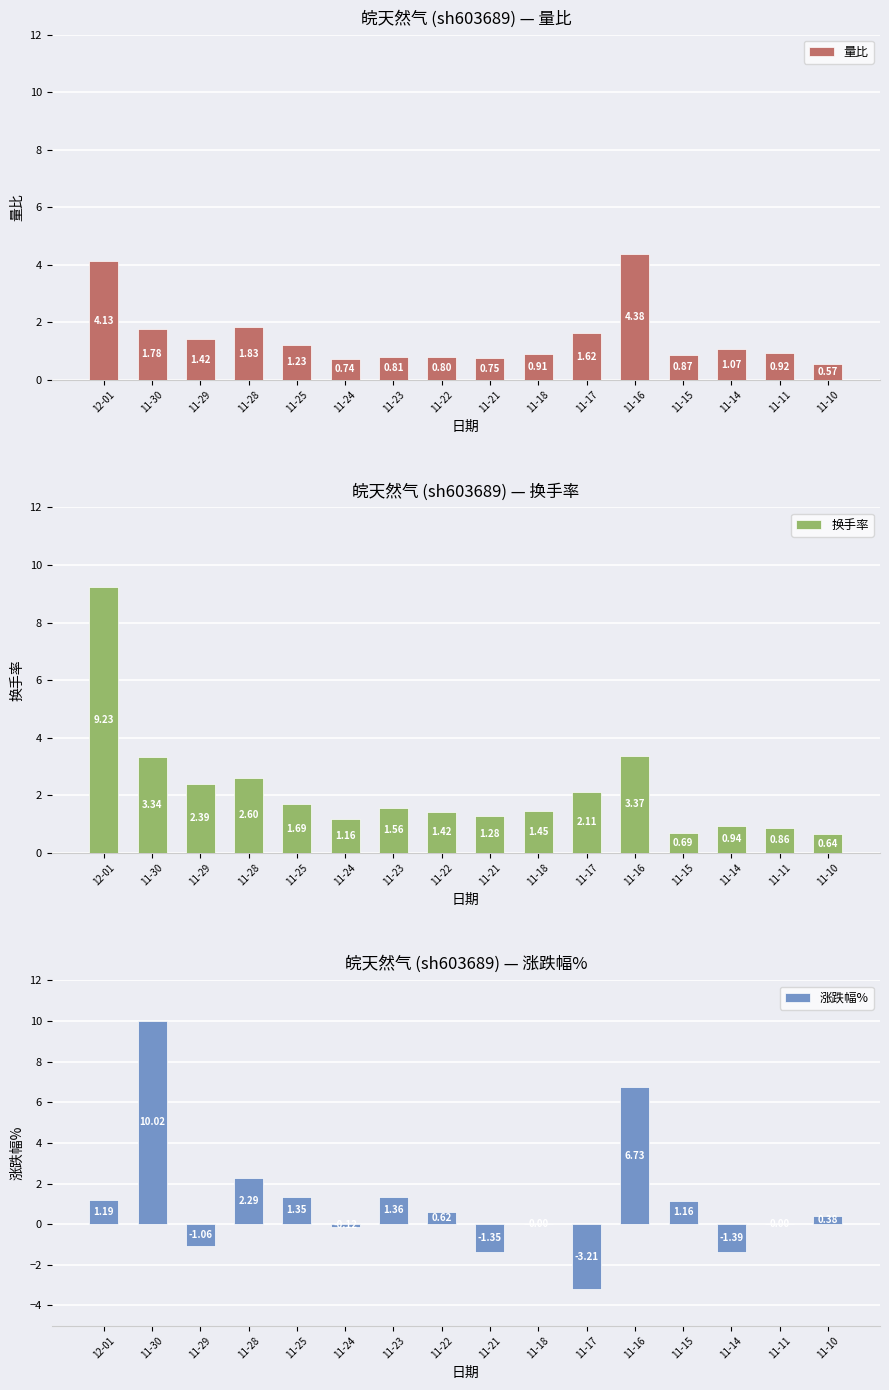

Where is 量比 nearest to the value 2?

11-28